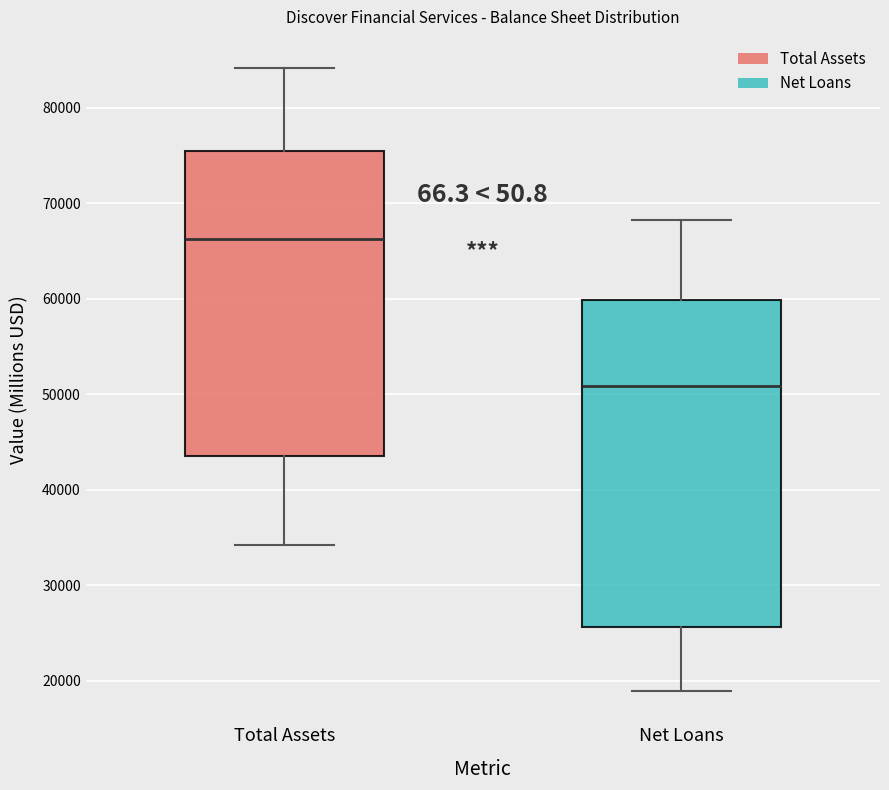

Reading left to right, read every box against the y-axis: the position of its median line, the range the box covers, and the ends of its whiskers. The values are not printed on the chart, so give them approximately, as read against the axis.

Total Assets: median 66000, box 44000 to 75000, whiskers 34000 to 84000
Net Loans: median 51000, box 26000 to 60000, whiskers 19000 to 68000